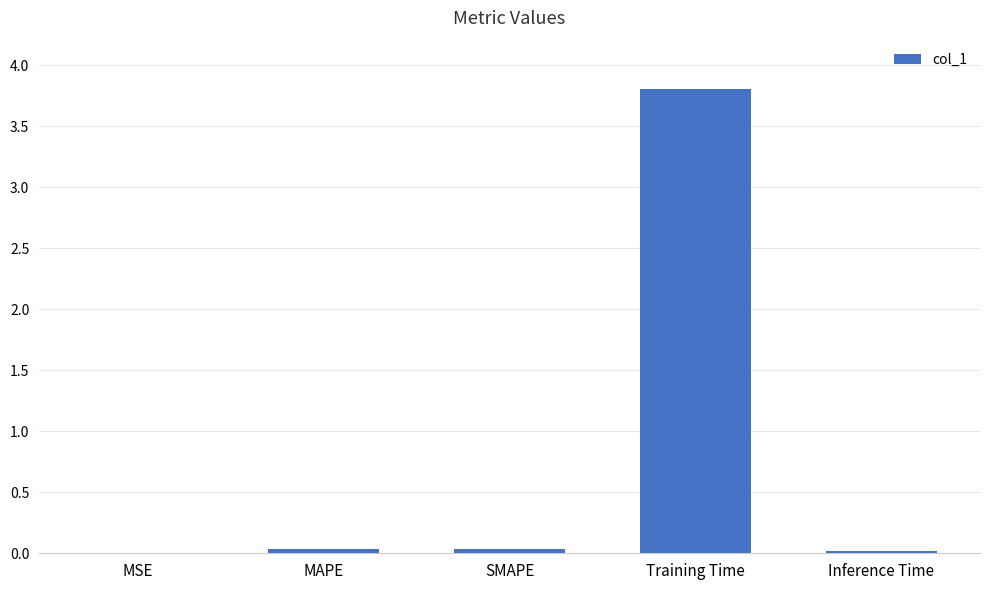

Which category has the highest value across all series?

Training Time